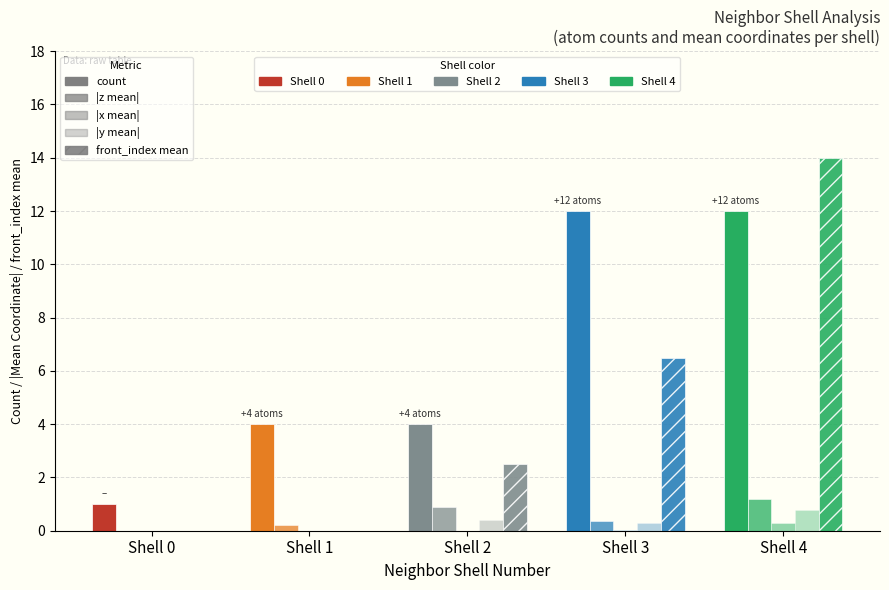

Count the number of data series in this chart.

5